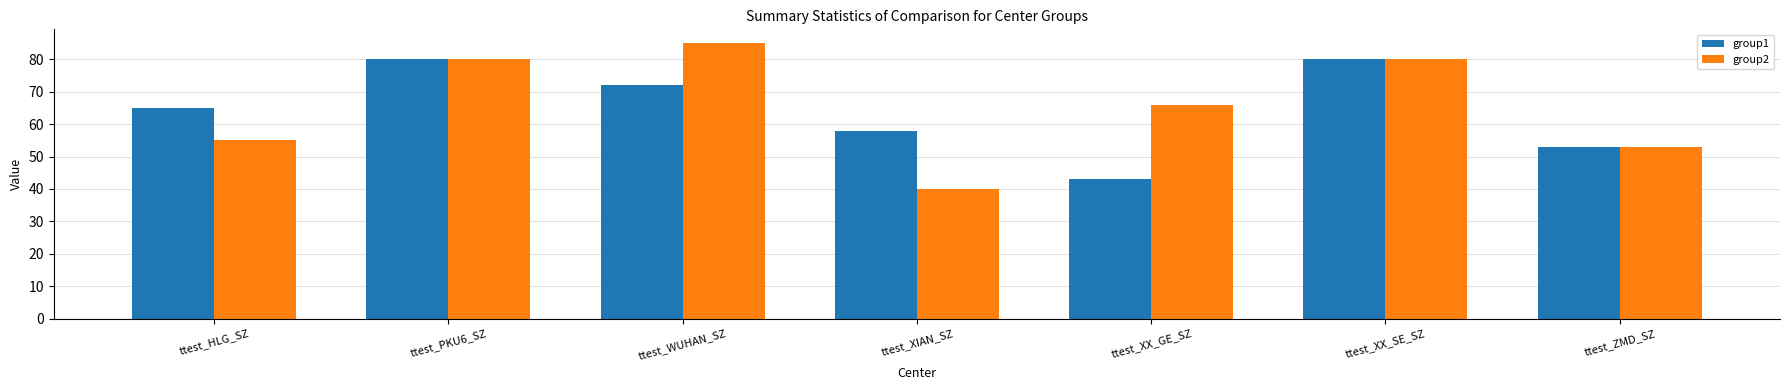

What is the approximate value of group1 at ttest_ZMD_SZ, to the nearest 5?

55